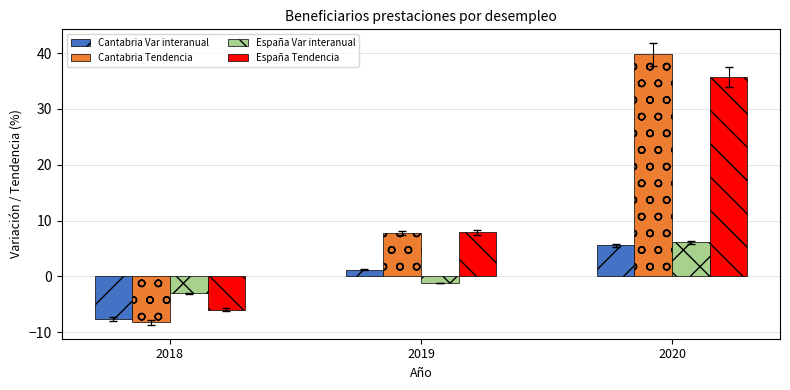

Reading right to left, transcribe all the data shown in this chart.

Cantabria Var interanual: 2020=5.6	2019=1.2	2018=-7.6
Cantabria Tendencia: 2020=39.7	2019=7.8	2018=-8.2
España Var interanual: 2020=6.1	2019=-1.2	2018=-3.0
España Tendencia: 2020=35.8	2019=7.9	2018=-6.0